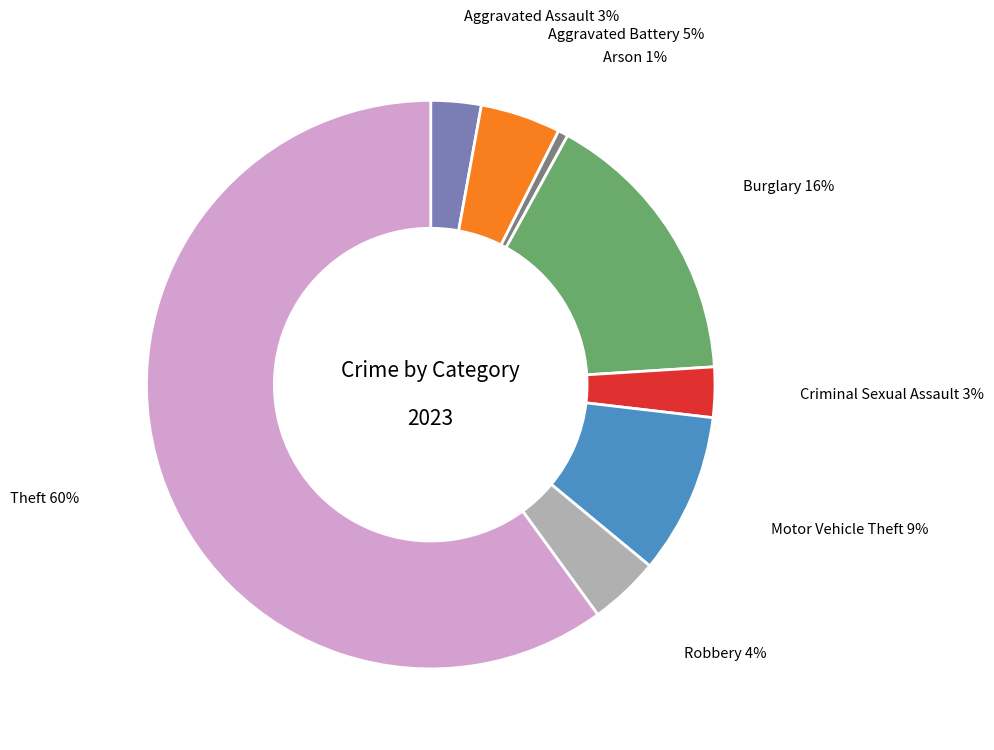

Does any single category account for the majority?

Yes